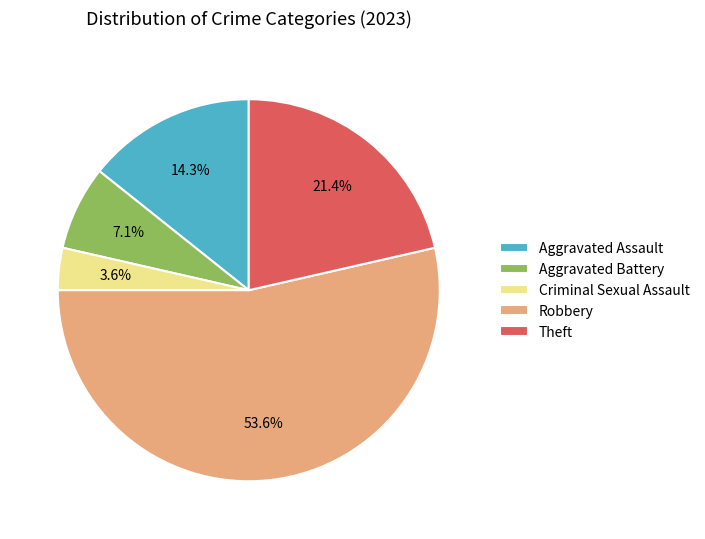

To the nearest percent, what is the average slice percentage?

20%